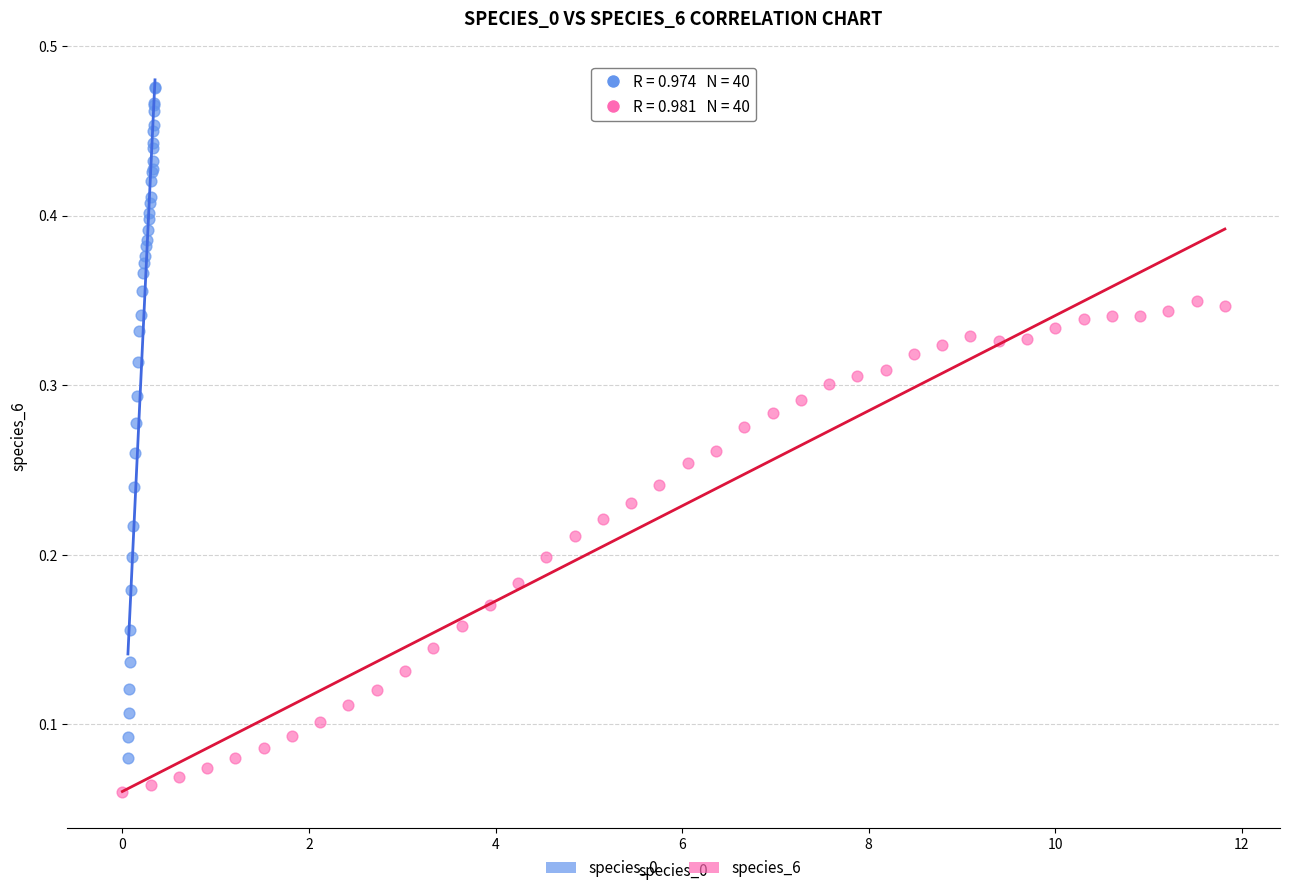

Which series reaches the minimum Y coordinate?

species_6